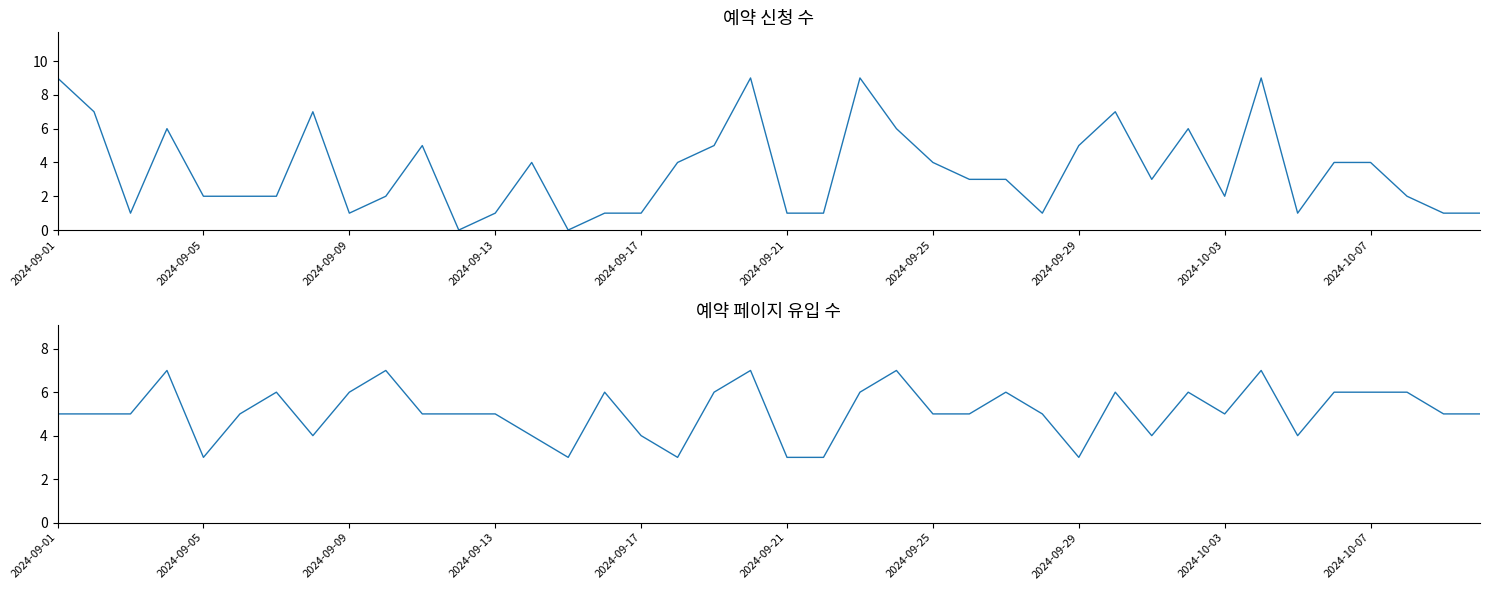

True or false: 예약 신청 수 and 예약 페이지 유입 수 intersect in this chart.

True